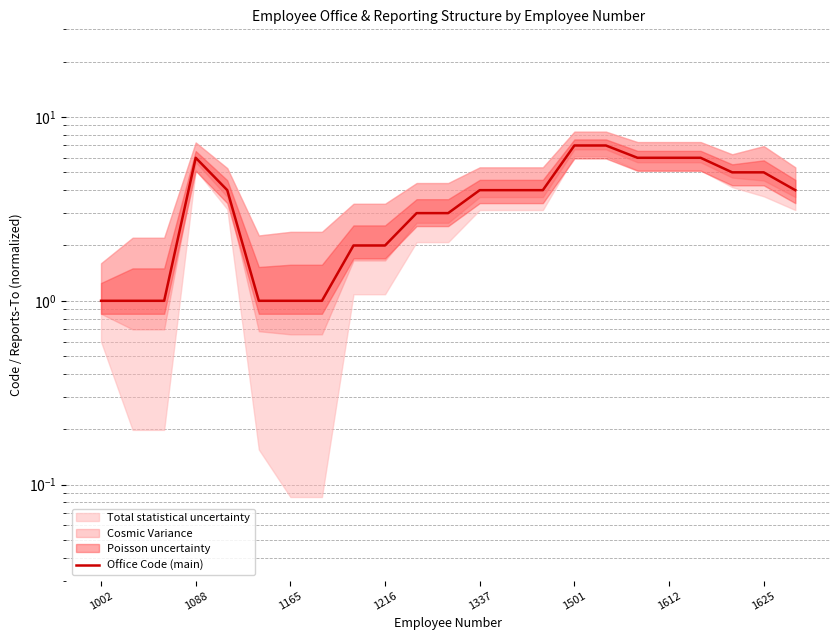

What is the difference between the second highest and second lowest values?

6